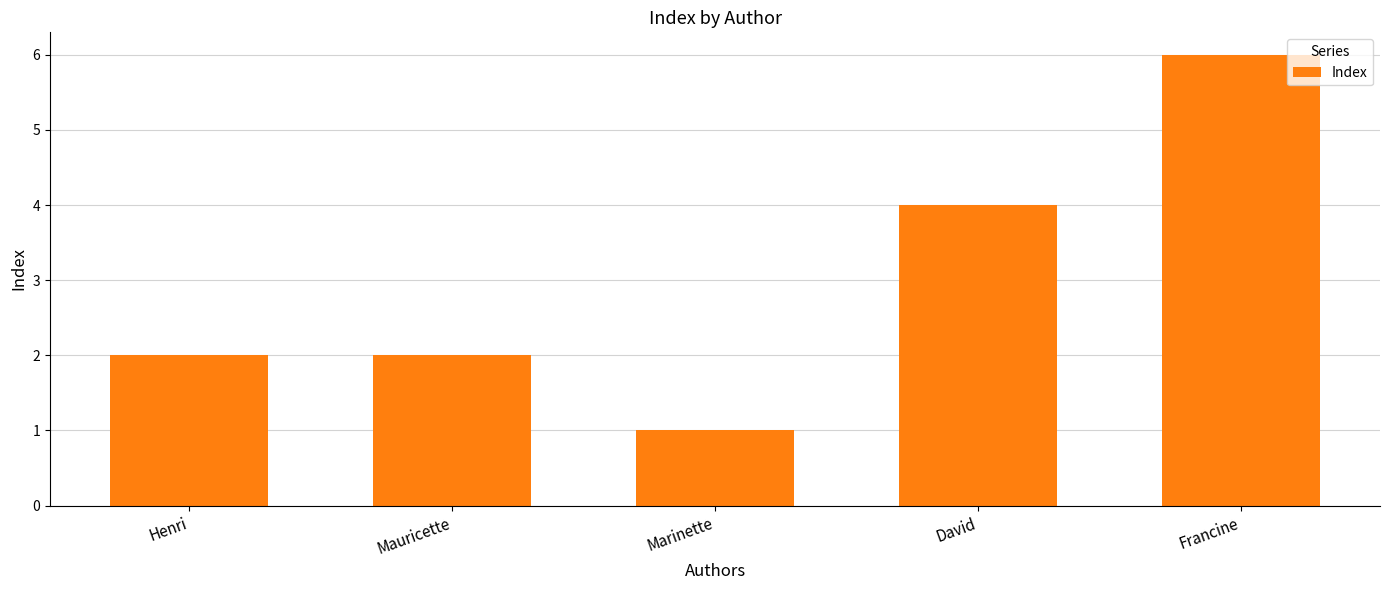

Which has a higher value, Mauricette or Francine?

Francine